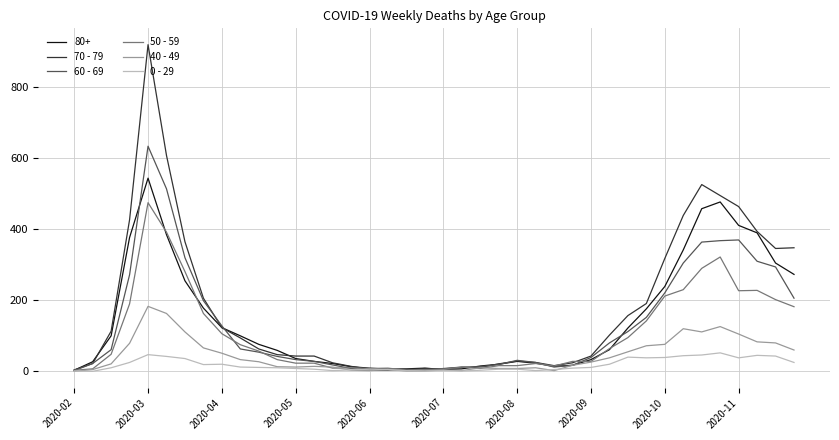

What are all the series names shown in the legend?

80+, 70 - 79, 60 - 69, 50 - 59, 40 - 49, 0 - 29